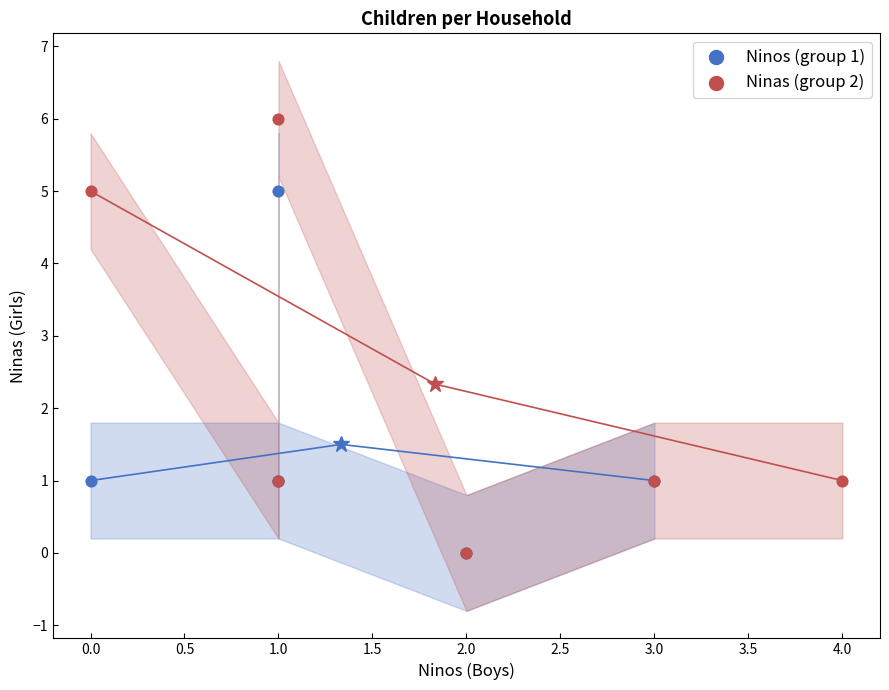

What are all the series names shown in the legend?

Ninos (group 1), Ninas (group 2)